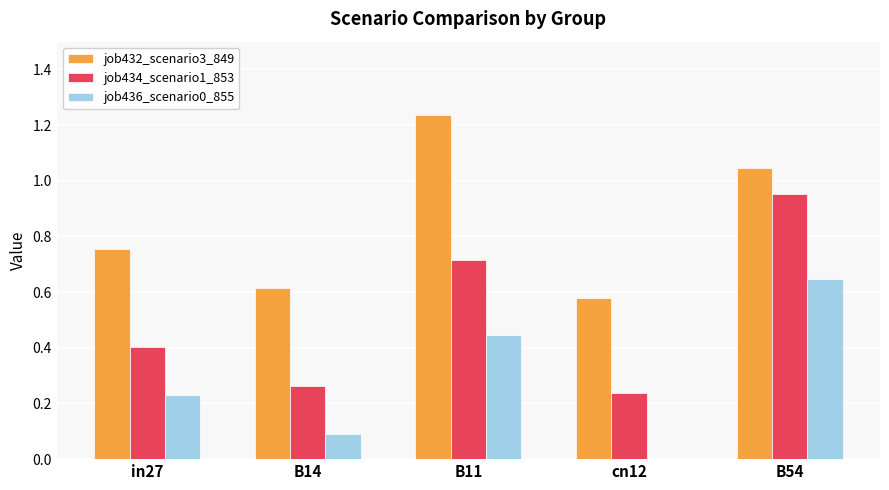

At which category is the sum across all series the highest?

B54